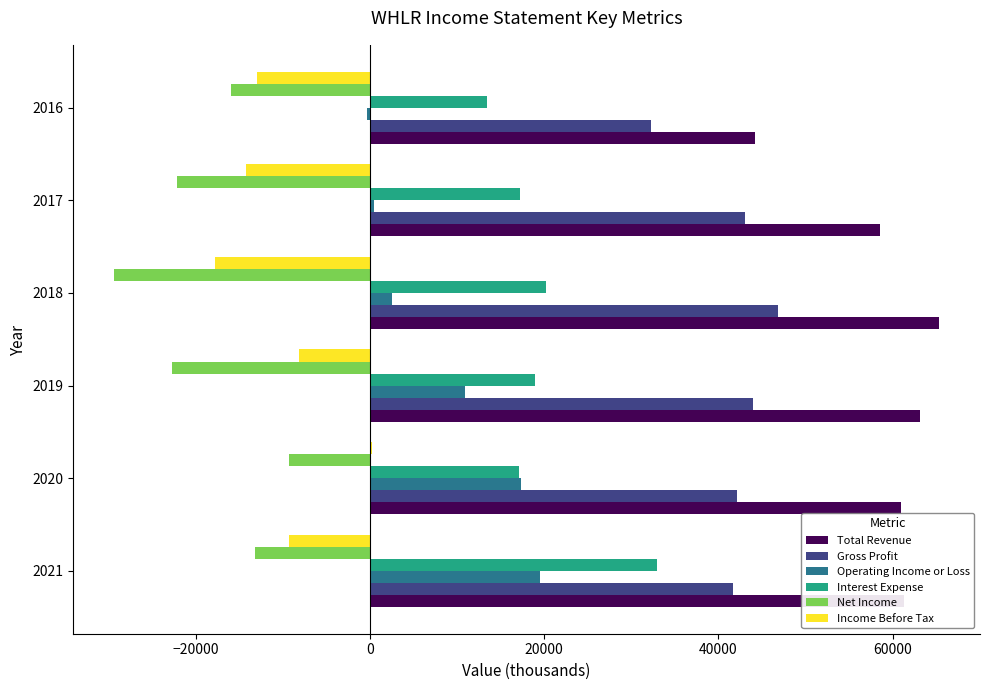

Is the value of Operating Income or Loss at 2018 greater than the value of Income Before Tax at 2019?

Yes